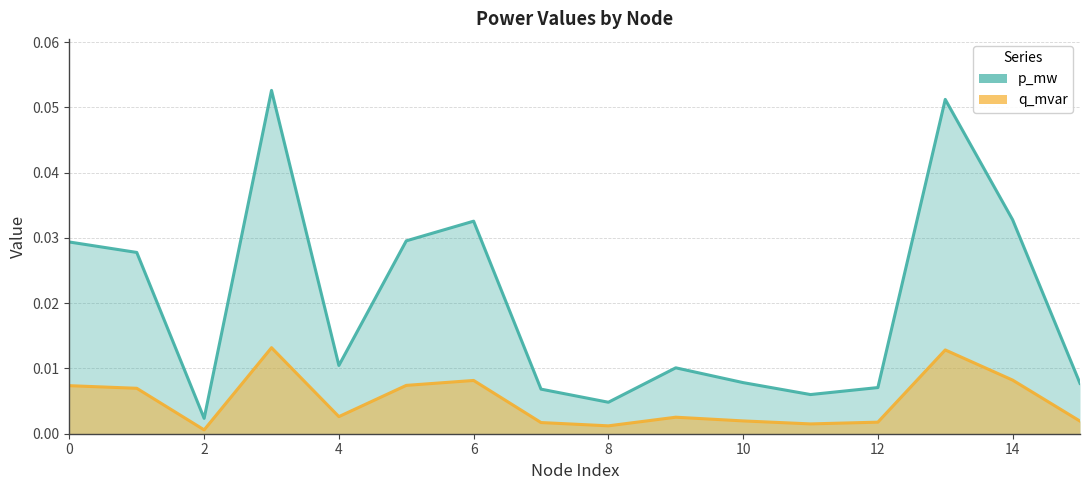

How many interior local peaks does the p_mw series have?

4